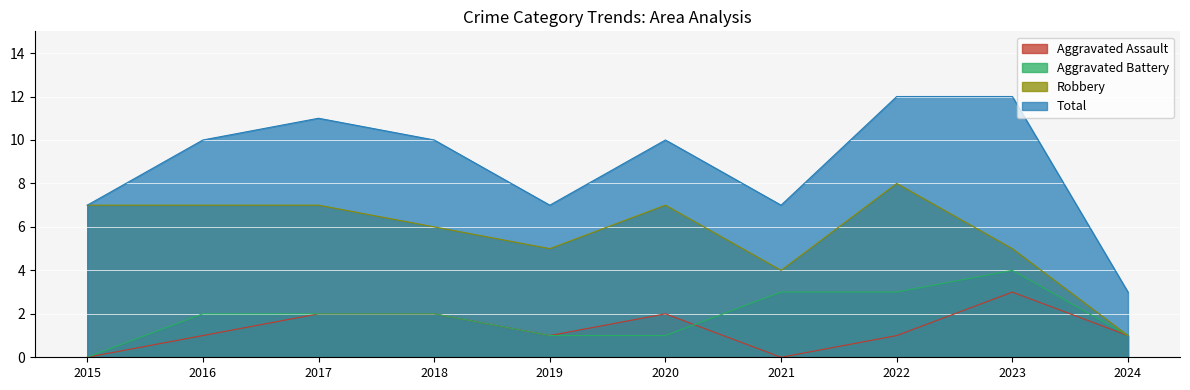

What is the maximum value for Robbery?

8